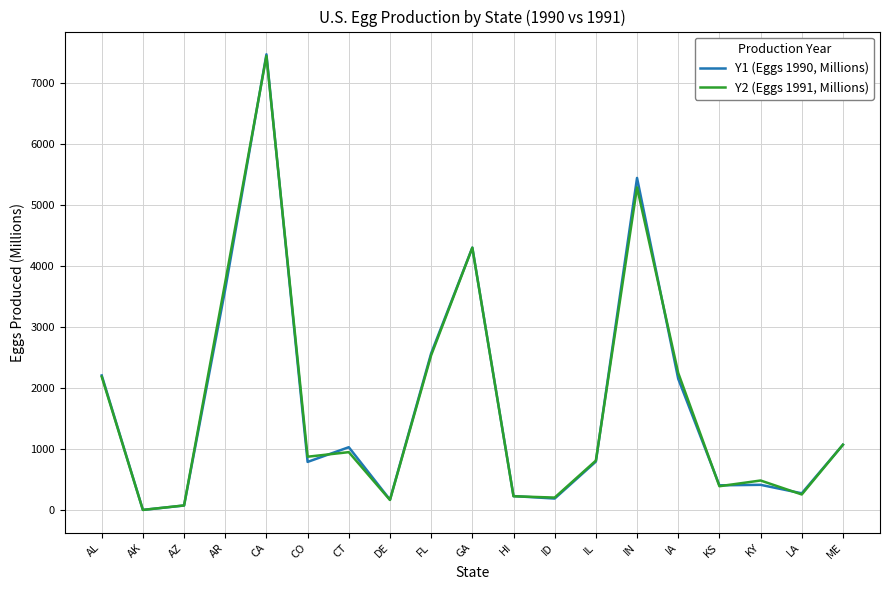

What is the approximate value of Y1 (Eggs 1990, Millions) at KS?

404.0